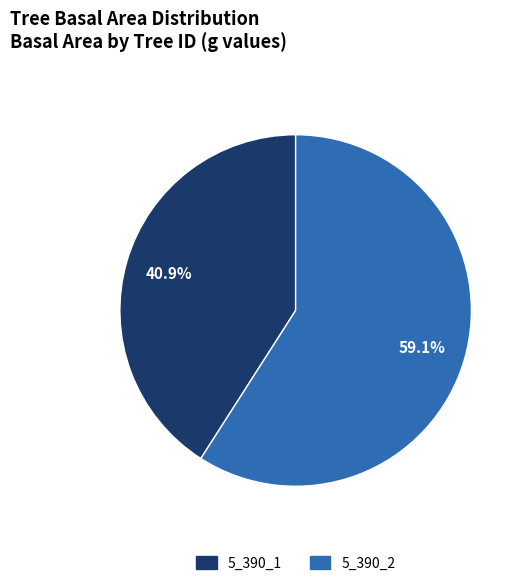

To the nearest percent, what is the difference between the largest and smallest slice percentages?

18%